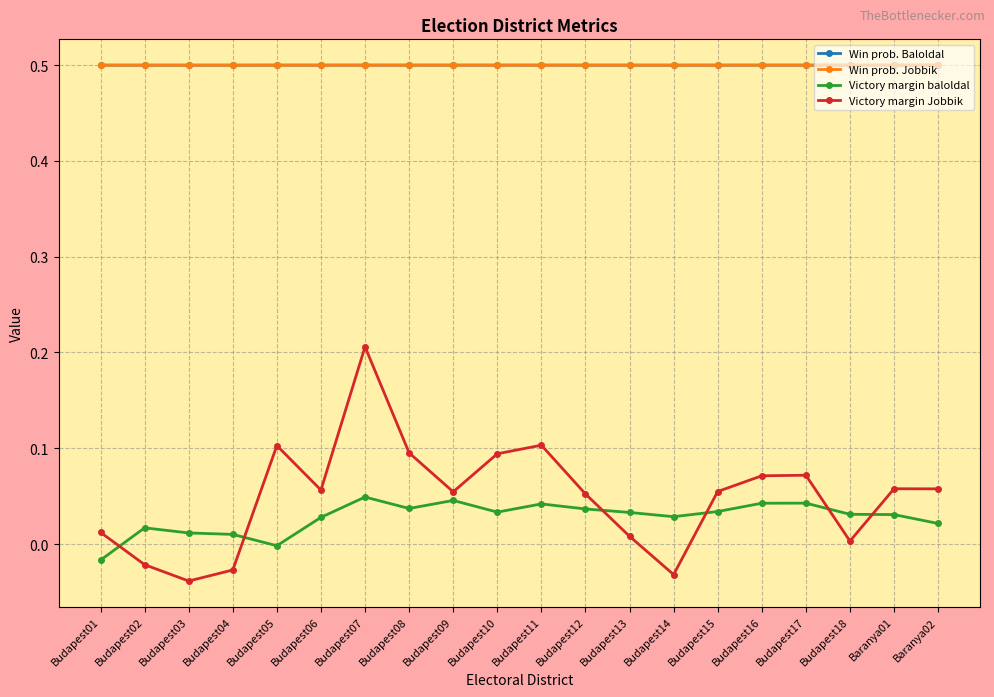

True or false: Win prob. Jobbik has a value of 0.5 at Budapest12.

True